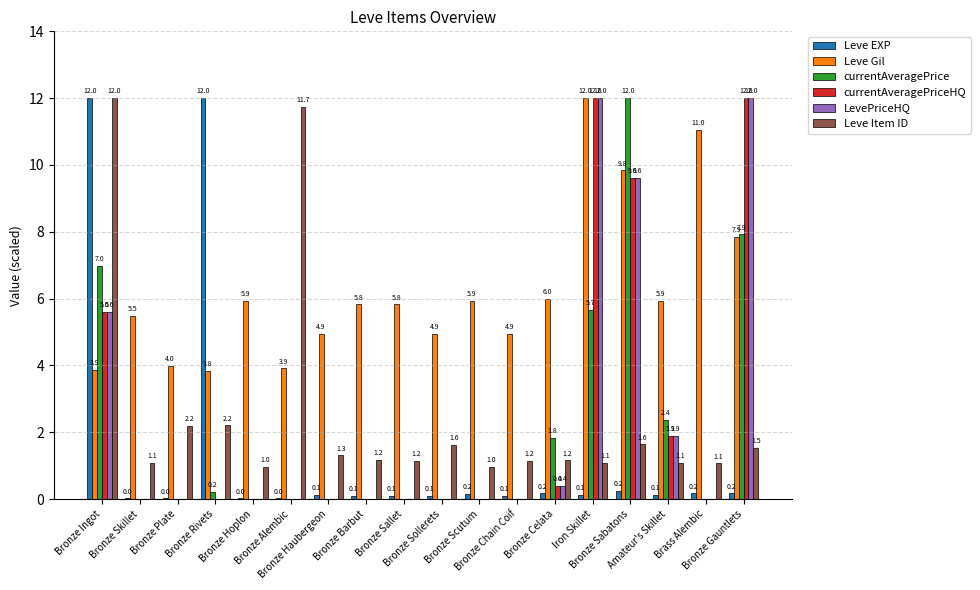

Is it true that currentAveragePriceHQ equals 0.0 at Bronze Skillet?

True